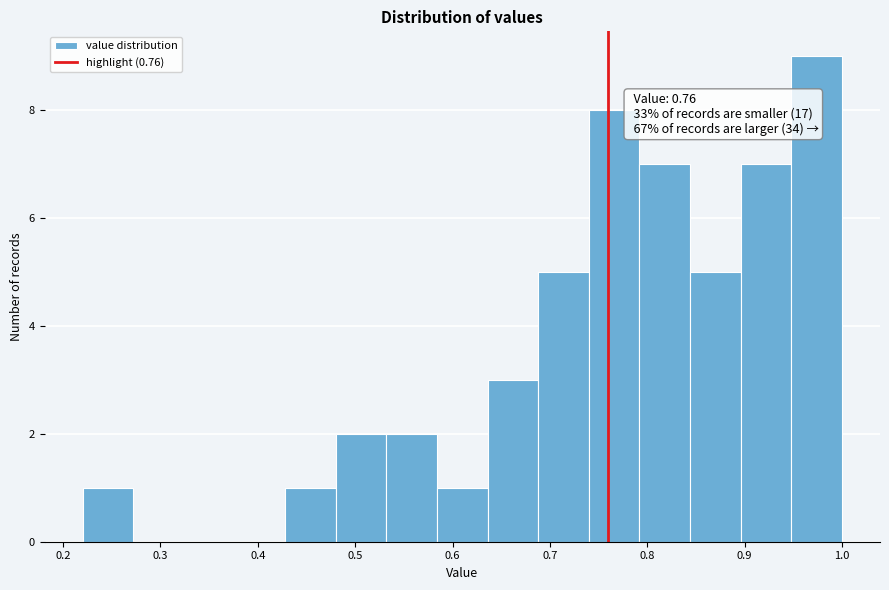

Which range on the x-axis has the tallest bar?

0.95 to 1.00